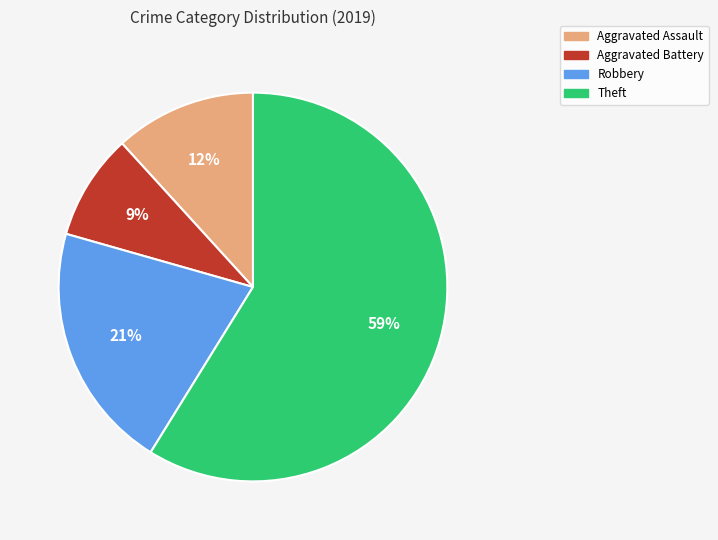

Is it true that Theft is 72% of the pie?

False